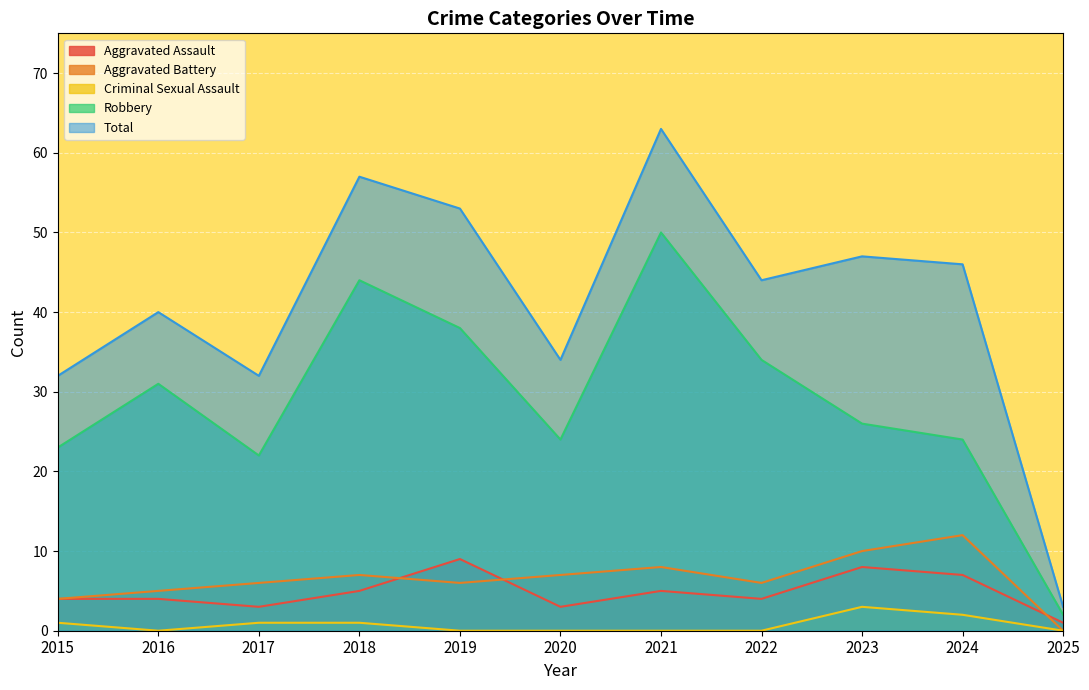

True or false: Aggravated Battery has a value of 12 at 2024.

True